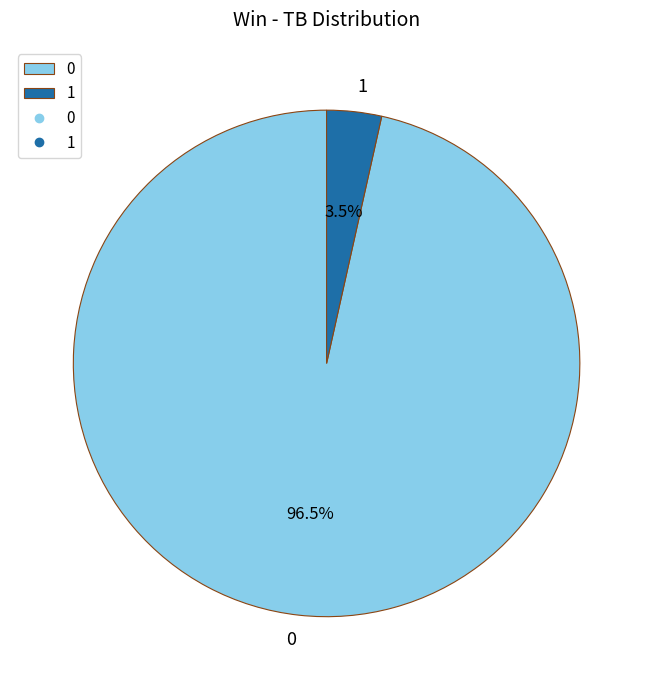

How much of the chart is everything except 1?

96.5%